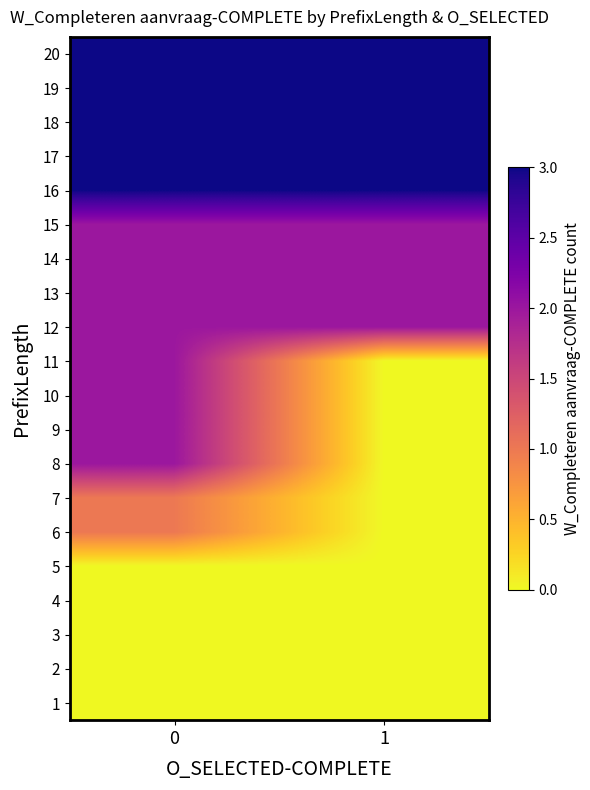

What is the maximum value shown in the chart?

3